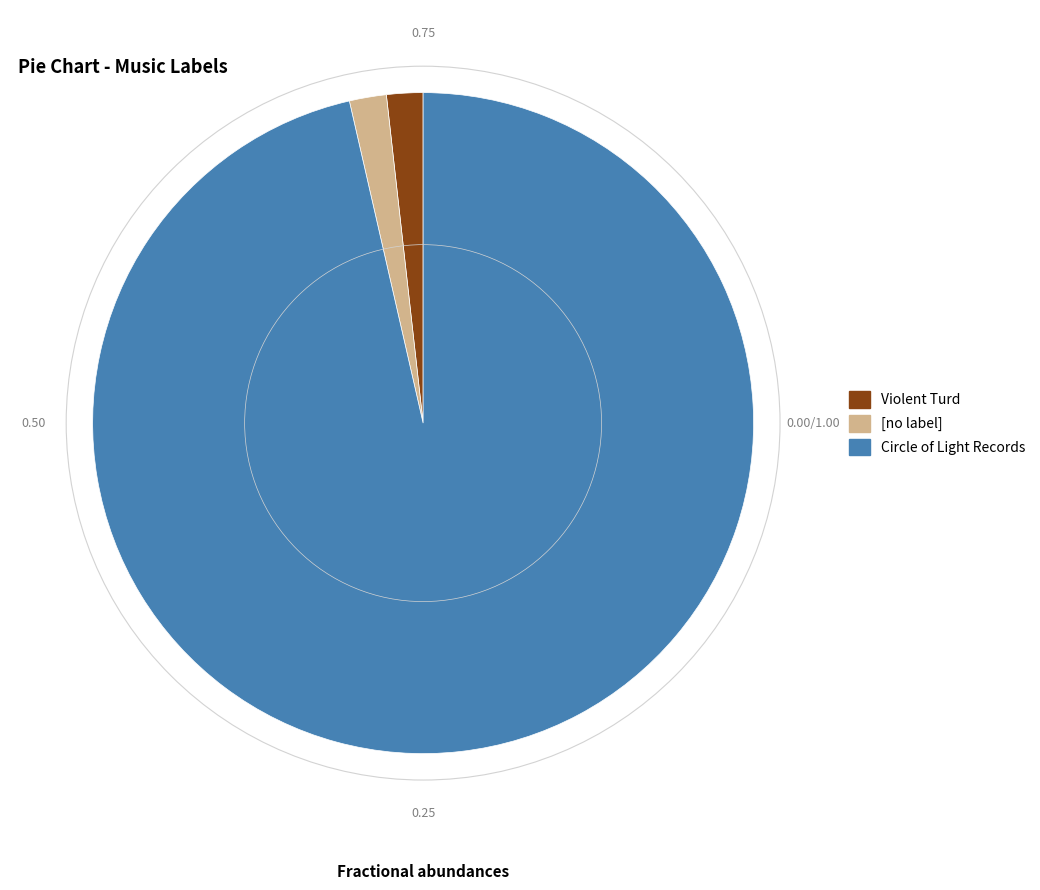

What is the largest slice in the pie chart?

Circle of Light Records